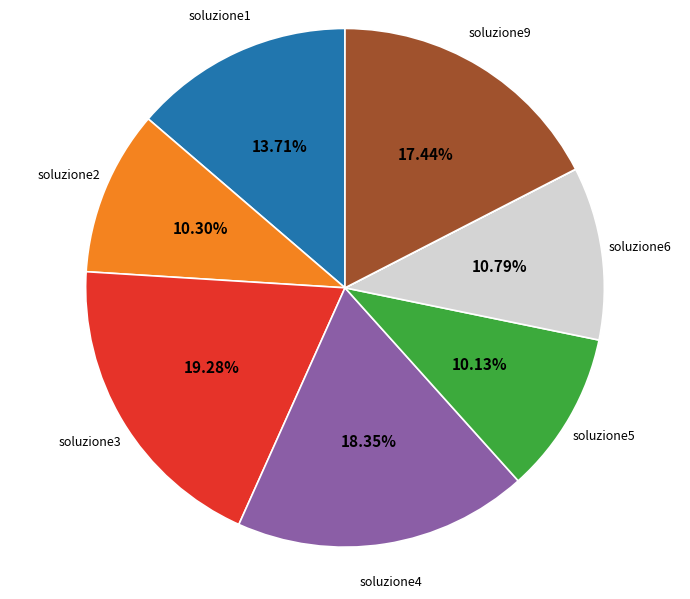

Is there any slice that represents more than half of the pie?

No